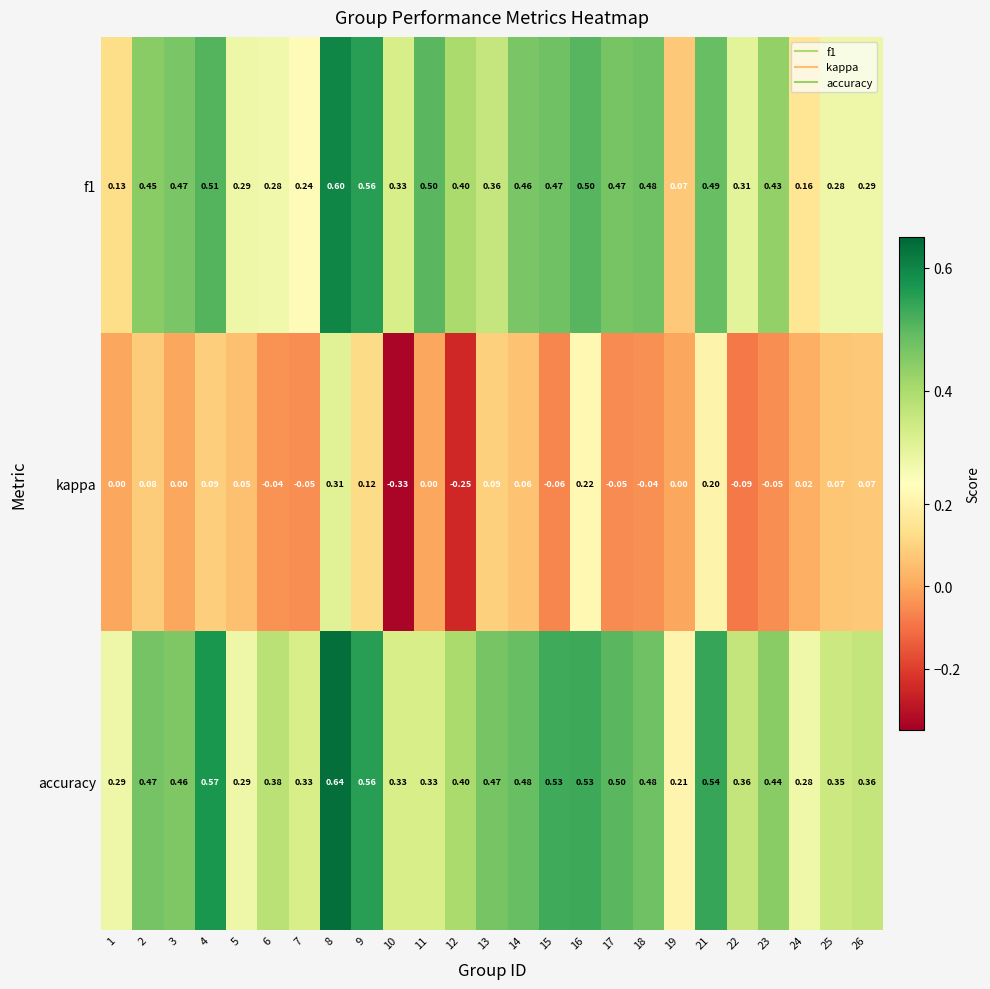

At how many categories does at least one series exceed 0?

25